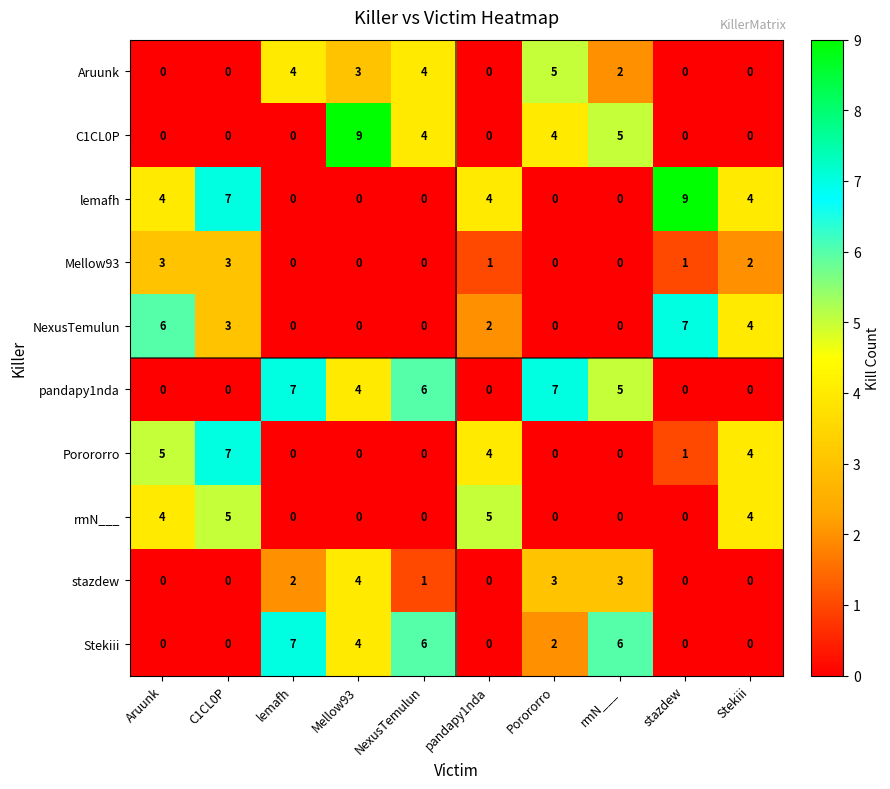

What is the difference between the second highest and second lowest values in the lemafh series?

7